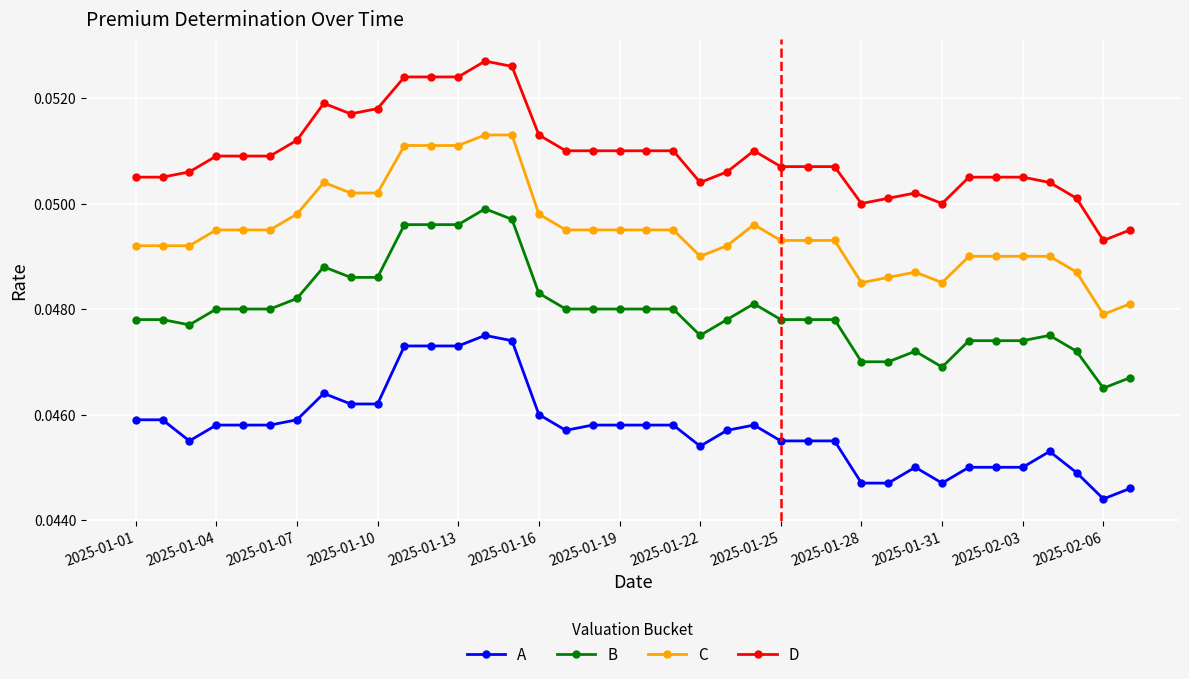

List the series in order of their peak value, highest first.

D, C, B, A